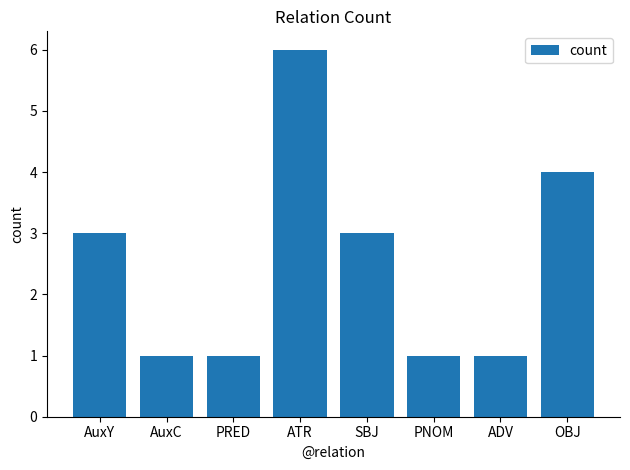

What is the label of the 5th bar from the right?

ATR